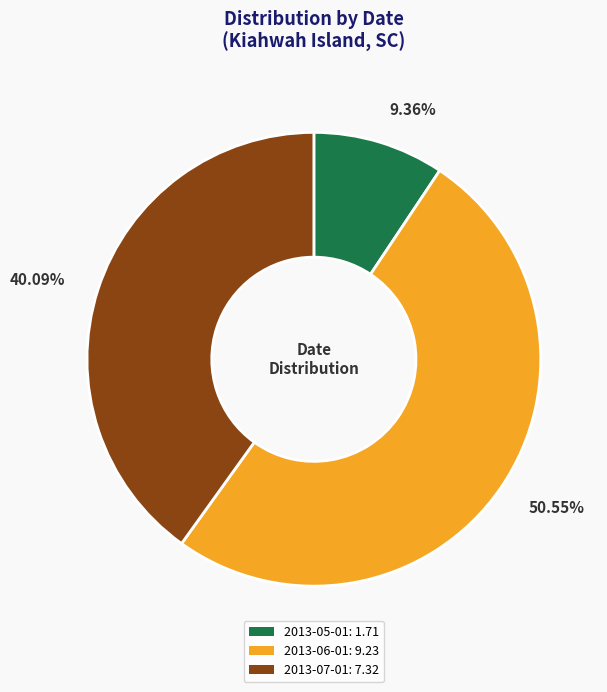

Is the sum of 2013-06-01 and 2013-07-01 greater than half?

Yes